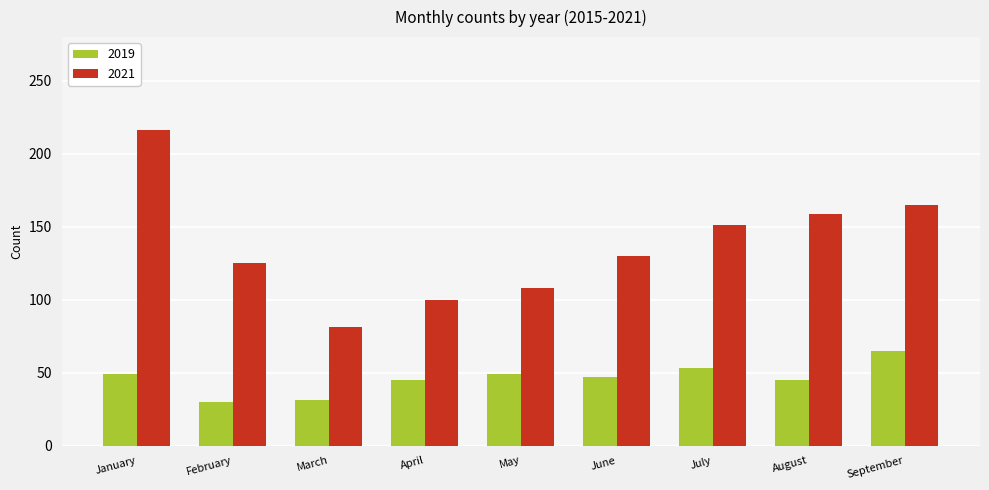

What is the value of the 2019 bar at the 9th from the left?

65